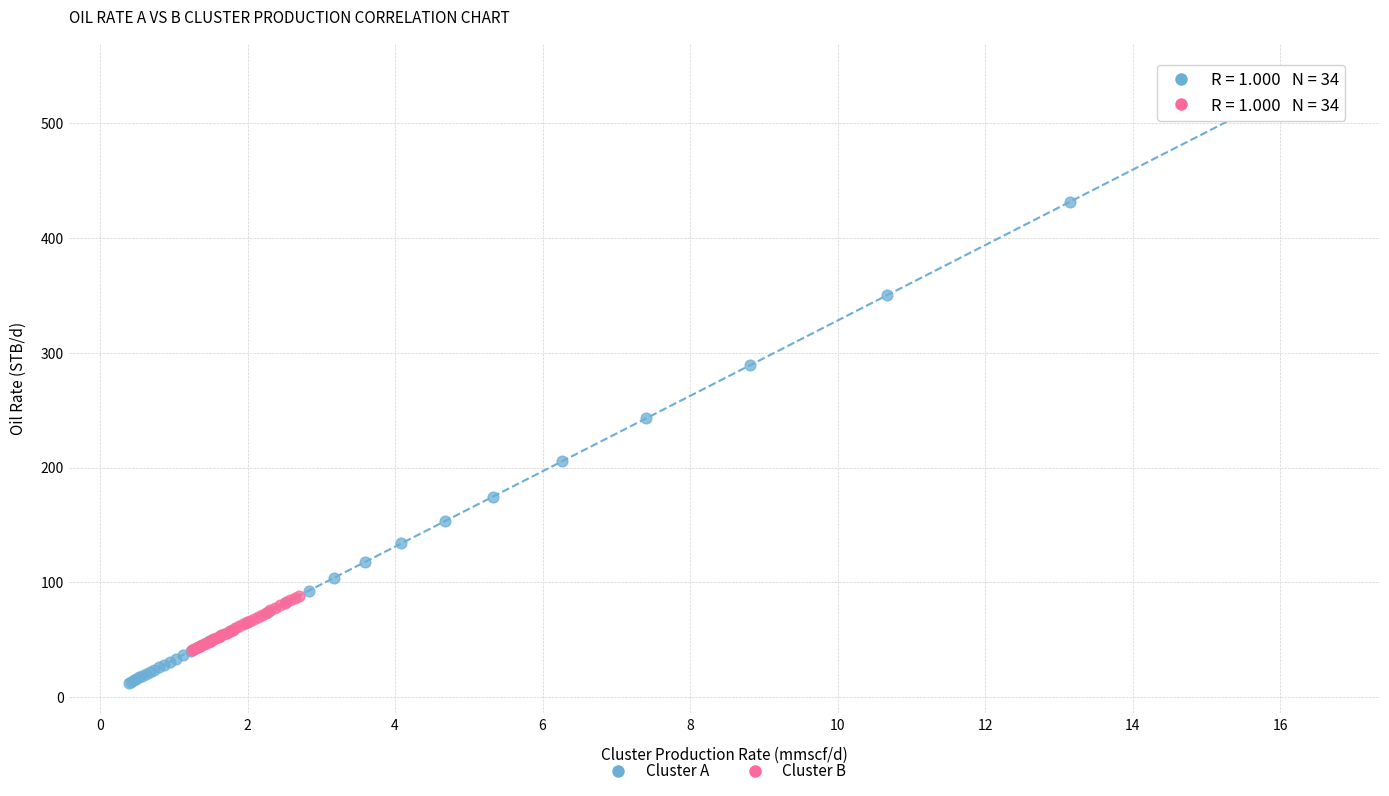

What are all the series names shown in the legend?

Cluster A, Cluster B